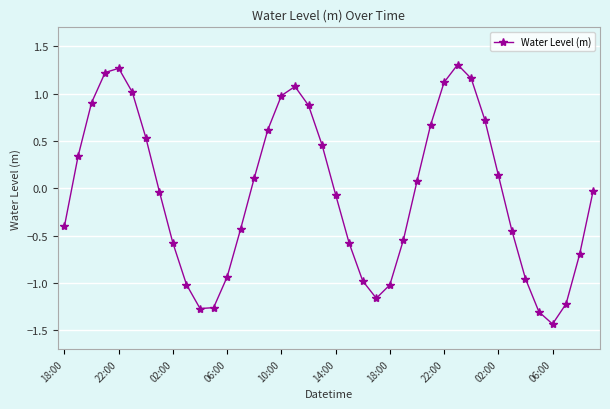

What is the value of the 39th point from the left?

-0.7